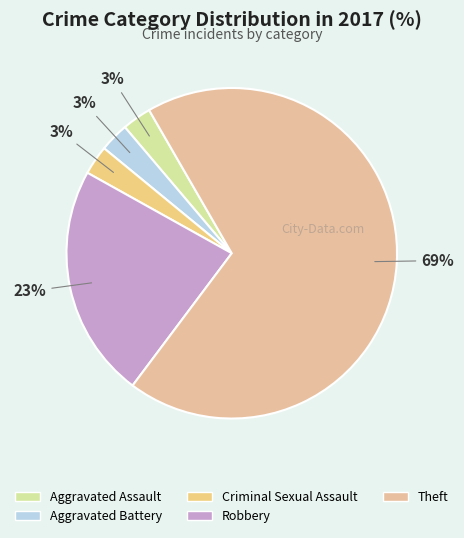

Which has a higher value, Criminal Sexual Assault or Aggravated Battery?

Criminal Sexual Assault